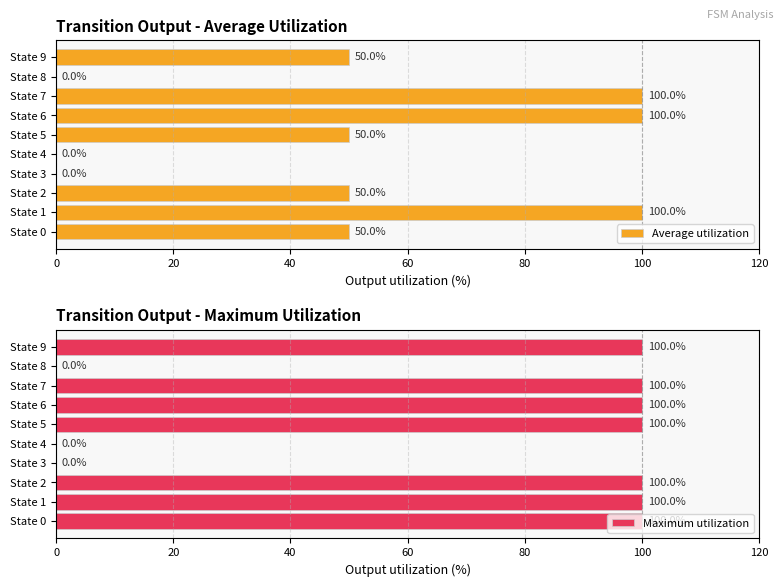

Which series has the largest total across all categories?

Maximum utilization